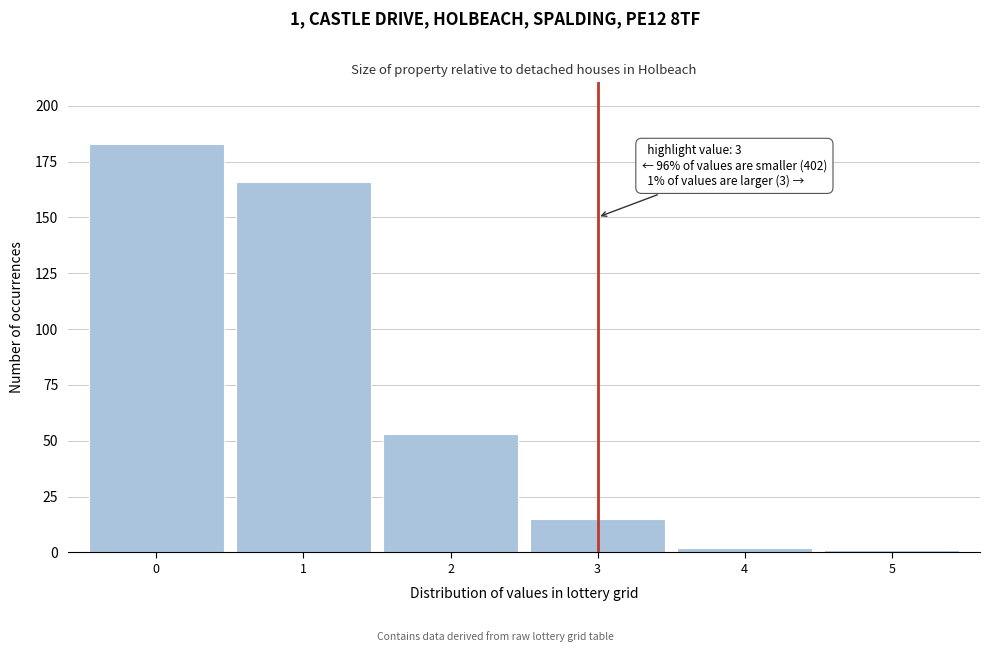

Which range on the x-axis has the tallest bar?

-0.5 to 0.5